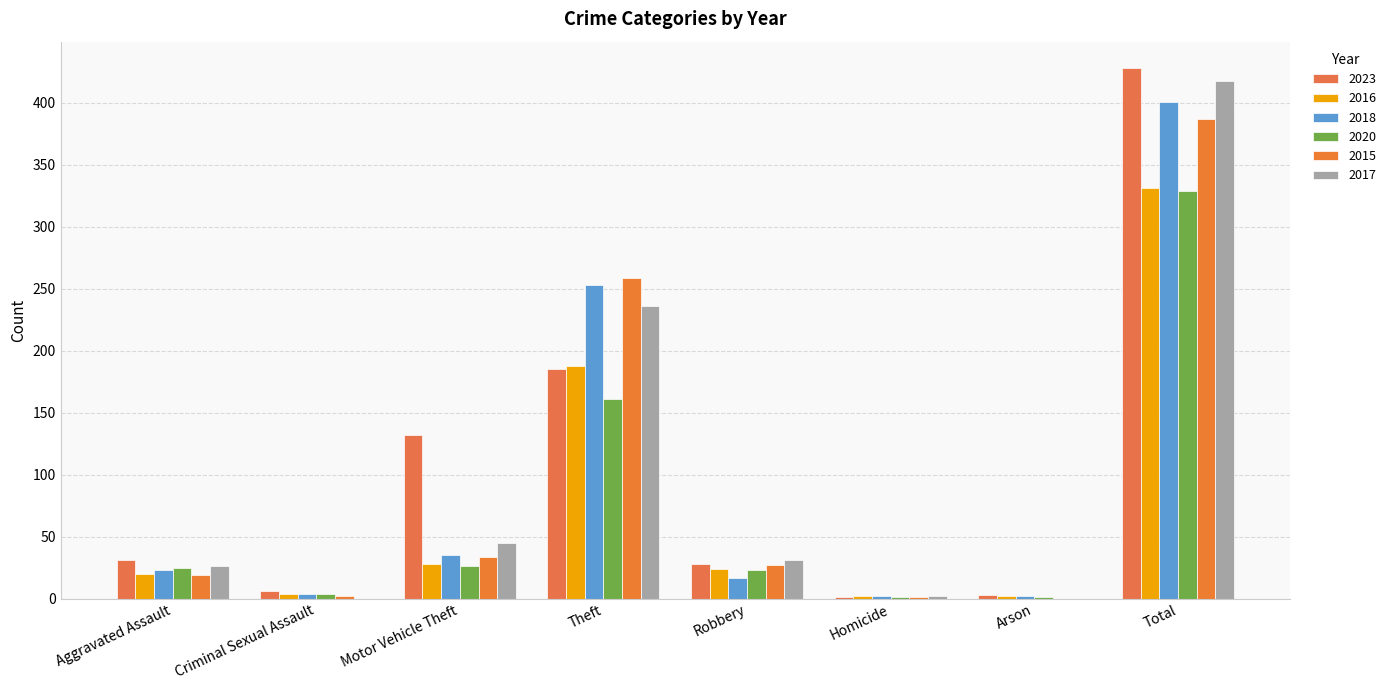

What value does the 2018 series have at Robbery?

17